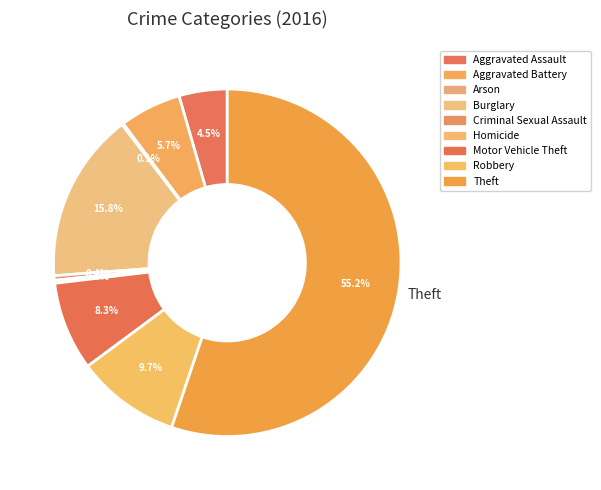

Is it true that Aggravated Battery is 1% of the pie?

False